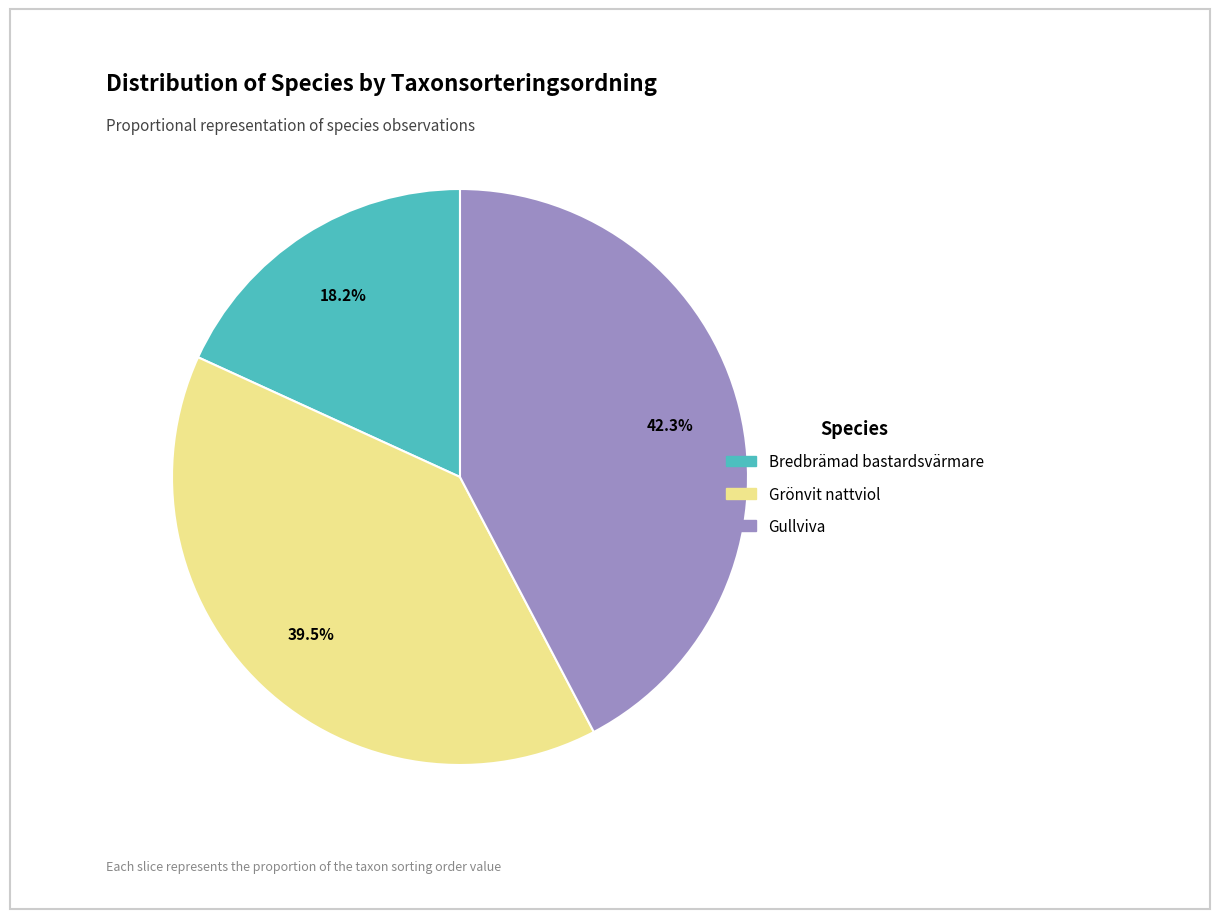

Count the number of slices in the pie.

3